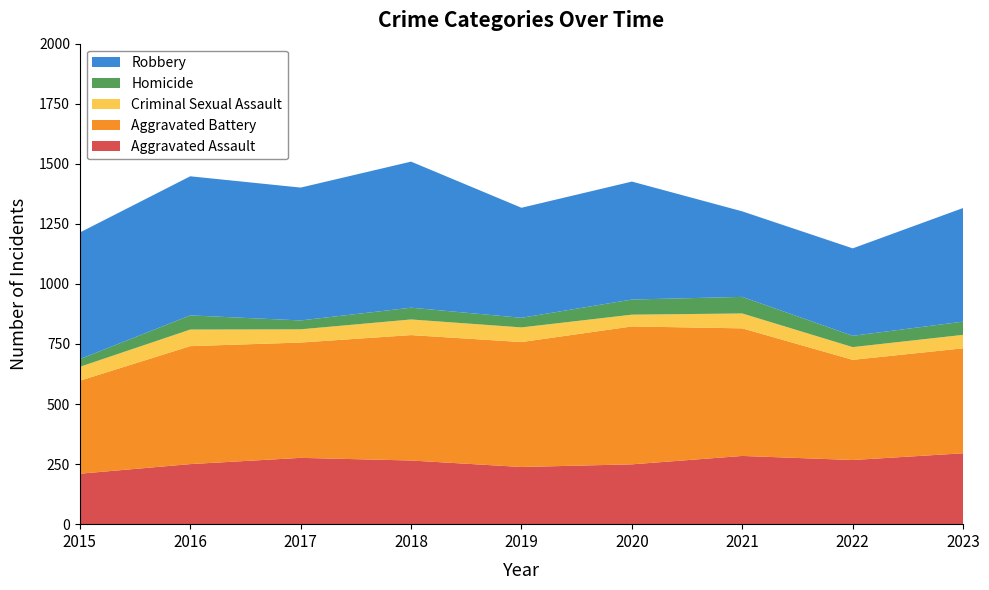

Reading right to left, list all the values displayed in this chart.

Aggravated Assault: 295	267	284	249	238	265	276	250	210
Aggravated Battery: 437	417	531	574	520	522	480	491	387
Criminal Sexual Assault: 56	53	62	49	61	65	55	69	58
Homicide: 55	47	69	63	40	49	37	59	32
Robbery: 473	364	356	491	458	608	553	579	527